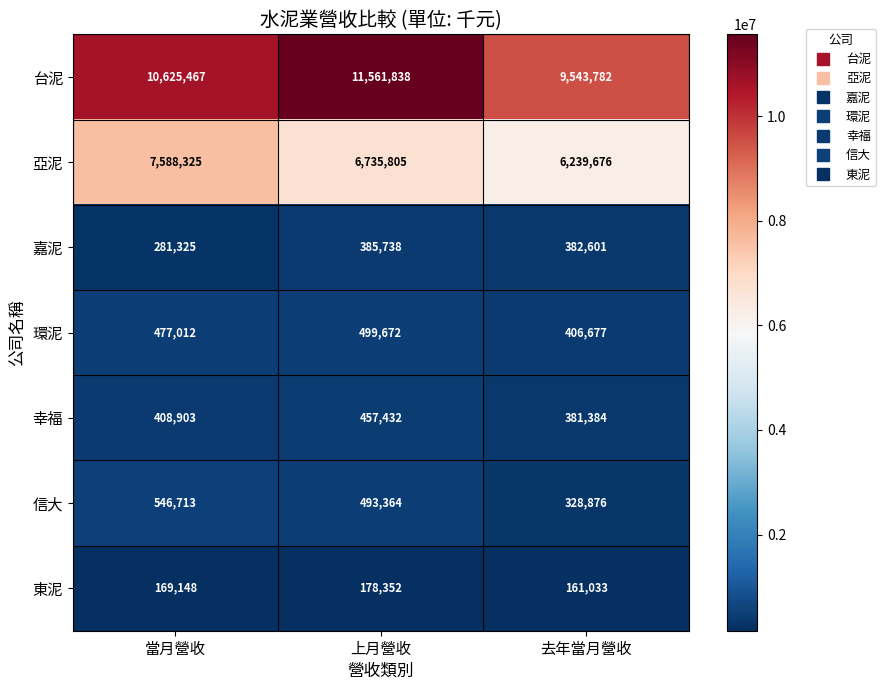

What is the difference between the 東泥 values at 去年當月營收 and 當月營收?

8115